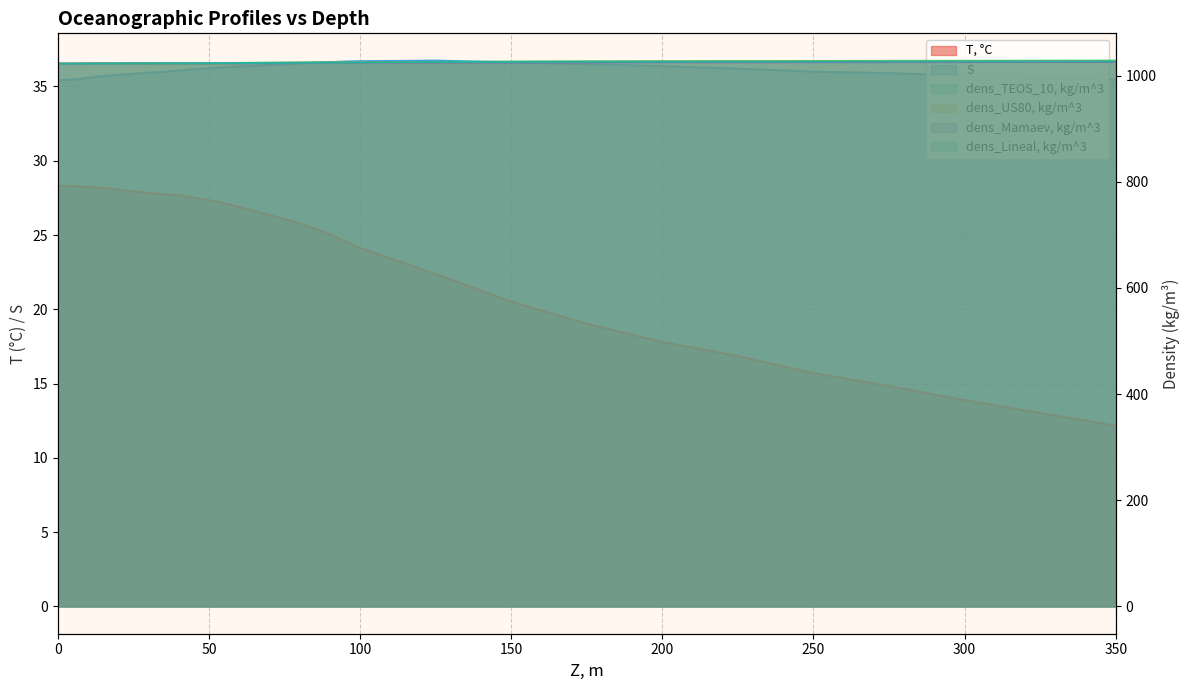

Reading left to right, transcribe all the data shown in this chart.

T, °C: 0=28.3	5=28.3	10=28.2	15=28.2	20=28.1	25=27.9	30=27.8	35=27.7	40=27.7	45=27.5	50=27.4	55=27.1	60=26.9	65=26.6	70=26.3	75=26.1	80=25.8	85=25.4	90=25.1	95=24.6	100=24.1	125=22.4	150=20.5	175=19.0	200=17.8	225=16.9	250=15.7	275=14.8	300=13.9	325=13.0	350=12.2
S: 0=35.4	5=35.5	10=35.6	15=35.7	20=35.8	25=35.9	30=35.9	35=36.0	40=36.1	45=36.2	50=36.2	55=36.3	60=36.4	65=36.4	70=36.5	75=36.5	80=36.5	85=36.6	90=36.6	95=36.7	100=36.7	125=36.7	150=36.6	175=36.5	200=36.4	225=36.2	250=36.0	275=35.9	300=35.7	325=35.6	350=35.5
dens_TEOS_10, kg/m^3: 0=1022.5	5=1022.5	10=1022.7	15=1022.8	20=1022.9	25=1023.0	30=1023.1	35=1023.2	40=1023.3	45=1023.5	50=1023.6	55=1023.8	60=1023.9	65=1024.0	70=1024.2	75=1024.3	80=1024.5	85=1024.6	90=1024.8	95=1025.0	100=1025.2	125=1025.8	150=1026.4	175=1026.8	200=1027.1	225=1027.3	250=1027.5	275=1027.8	300=1028.0	325=1028.2	350=1028.3
dens_US80, kg/m^3: 0=1022.6	5=1022.6	10=1022.8	15=1022.9	20=1023.0	25=1023.1	30=1023.1	35=1023.2	40=1023.3	45=1023.4	50=1023.5	55=1023.7	60=1023.8	65=1023.9	70=1024.0	75=1024.1	80=1024.3	85=1024.4	90=1024.6	95=1024.7	100=1024.9	125=1025.4	150=1025.9	175=1026.2	200=1026.4	225=1026.5	250=1026.6	275=1026.7	300=1026.8	325=1026.8	350=1026.9
dens_Mamaev, kg/m^3: 0=1022.5	5=1022.6	10=1022.7	15=1022.8	20=1022.9	25=1023.0	30=1023.1	35=1023.1	40=1023.2	45=1023.3	50=1023.4	55=1023.5	60=1023.6	65=1023.7	70=1023.8	75=1023.9	80=1024.0	85=1024.1	90=1024.2	95=1024.3	100=1024.4	125=1024.8	150=1025.1	175=1025.3	200=1025.5	225=1025.5	250=1025.6	275=1025.7	300=1025.8	325=1025.9	350=1026.0
dens_Lineal, kg/m^3: 0=1022.6	5=1022.7	10=1022.8	15=1022.9	20=1023.0	25=1023.1	30=1023.2	35=1023.2	40=1023.3	45=1023.4	50=1023.5	55=1023.7	60=1023.8	65=1023.9	70=1024.0	75=1024.2	80=1024.3	85=1024.5	90=1024.6	95=1024.8	100=1024.9	125=1025.5	150=1025.9	175=1026.2	200=1026.4	225=1026.5	250=1026.6	275=1026.7	300=1026.8	325=1026.8	350=1026.9